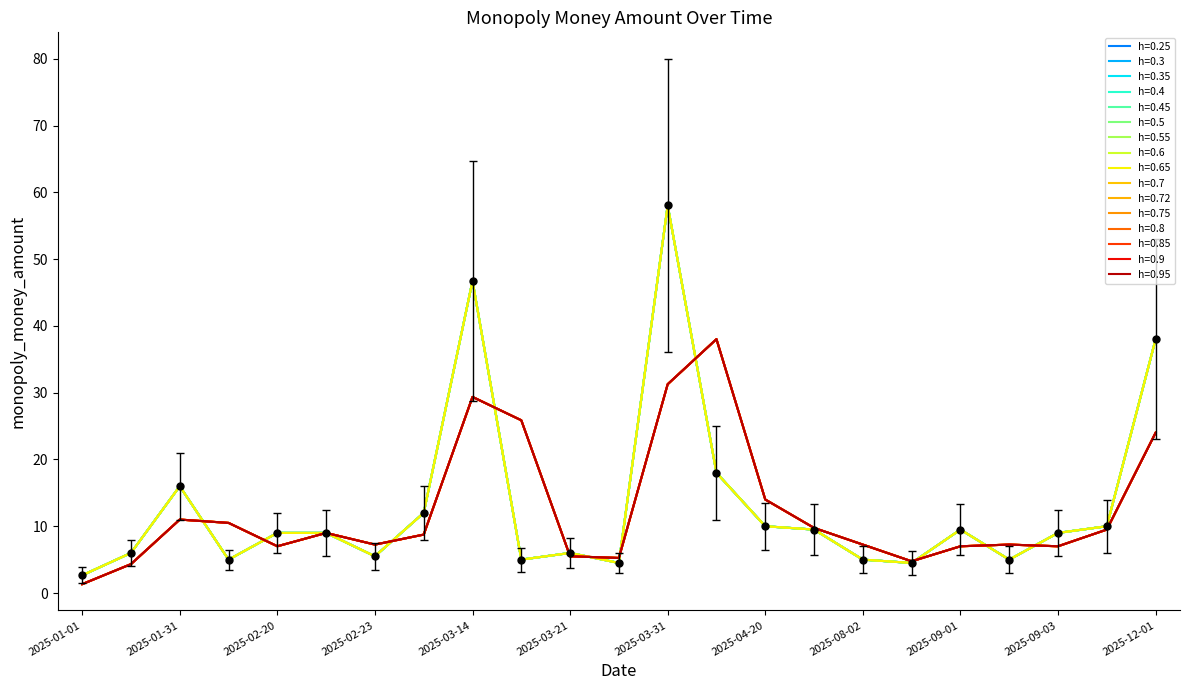

Does the chart display data point markers on the line(s)?

No